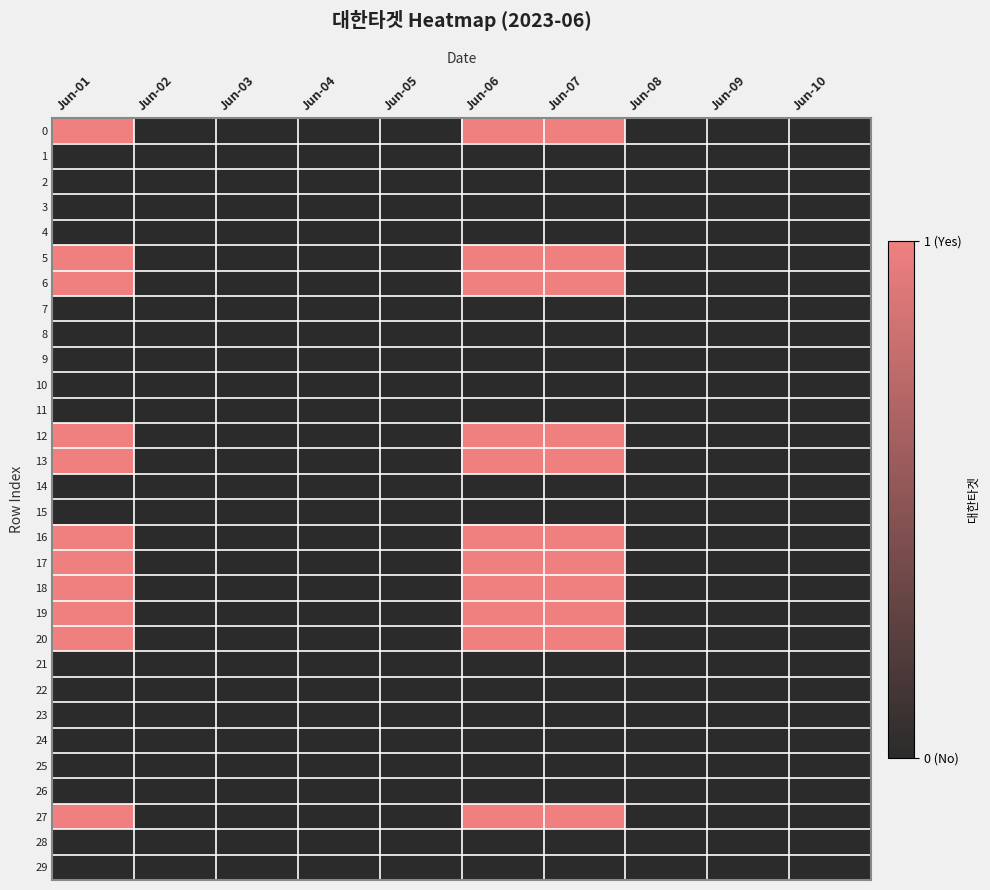

Which category has the highest value across all series?

Jun-01